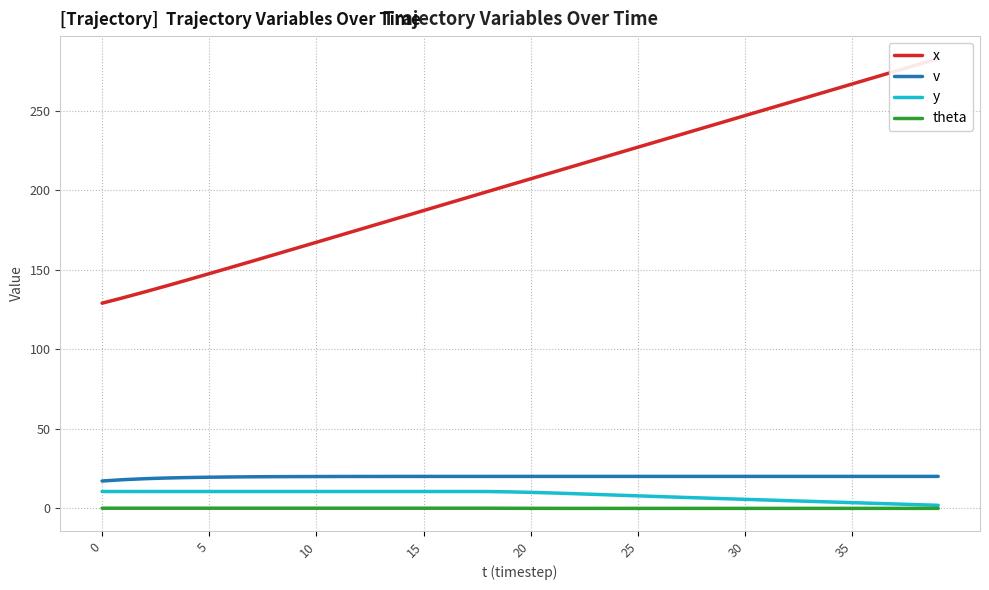

The value of y at 8 is 5.5. True or false?

False